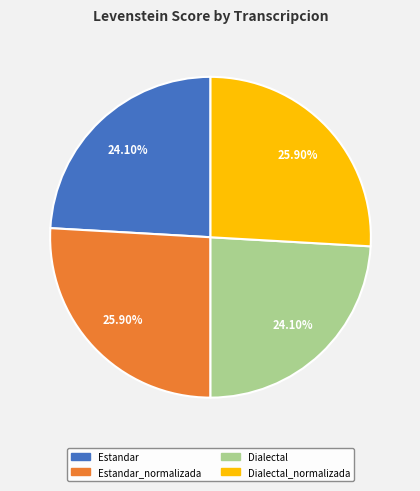

Is there any slice that represents more than half of the pie?

No